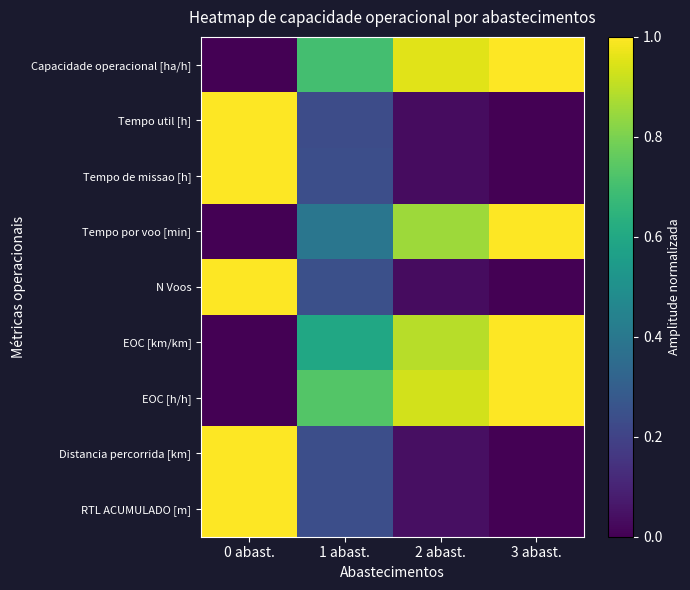

Reading left to right, list all the values displayed in this chart.

Capacidade operacional [ha/h]: 0 abast.=0.0	1 abast.=0.7	2 abast.=1.0	3 abast.=1.0
Tempo util [h]: 0 abast.=1.0	1 abast.=0.2	2 abast.=0.0	3 abast.=0.0
Tempo de missao [h]: 0 abast.=1.0	1 abast.=0.2	2 abast.=0.0	3 abast.=0.0
Tempo por voo [min]: 0 abast.=0.0	1 abast.=0.4	2 abast.=0.9	3 abast.=1.0
N Voos: 0 abast.=1.0	1 abast.=0.2	2 abast.=0.0	3 abast.=0.0
EOC [km/km]: 0 abast.=0.0	1 abast.=0.6	2 abast.=0.9	3 abast.=1.0
EOC [h/h]: 0 abast.=0.0	1 abast.=0.7	2 abast.=0.9	3 abast.=1.0
Distancia percorrida [km]: 0 abast.=1.0	1 abast.=0.2	2 abast.=0.0	3 abast.=0.0
RTL ACUMULADO [m]: 0 abast.=1.0	1 abast.=0.2	2 abast.=0.0	3 abast.=0.0